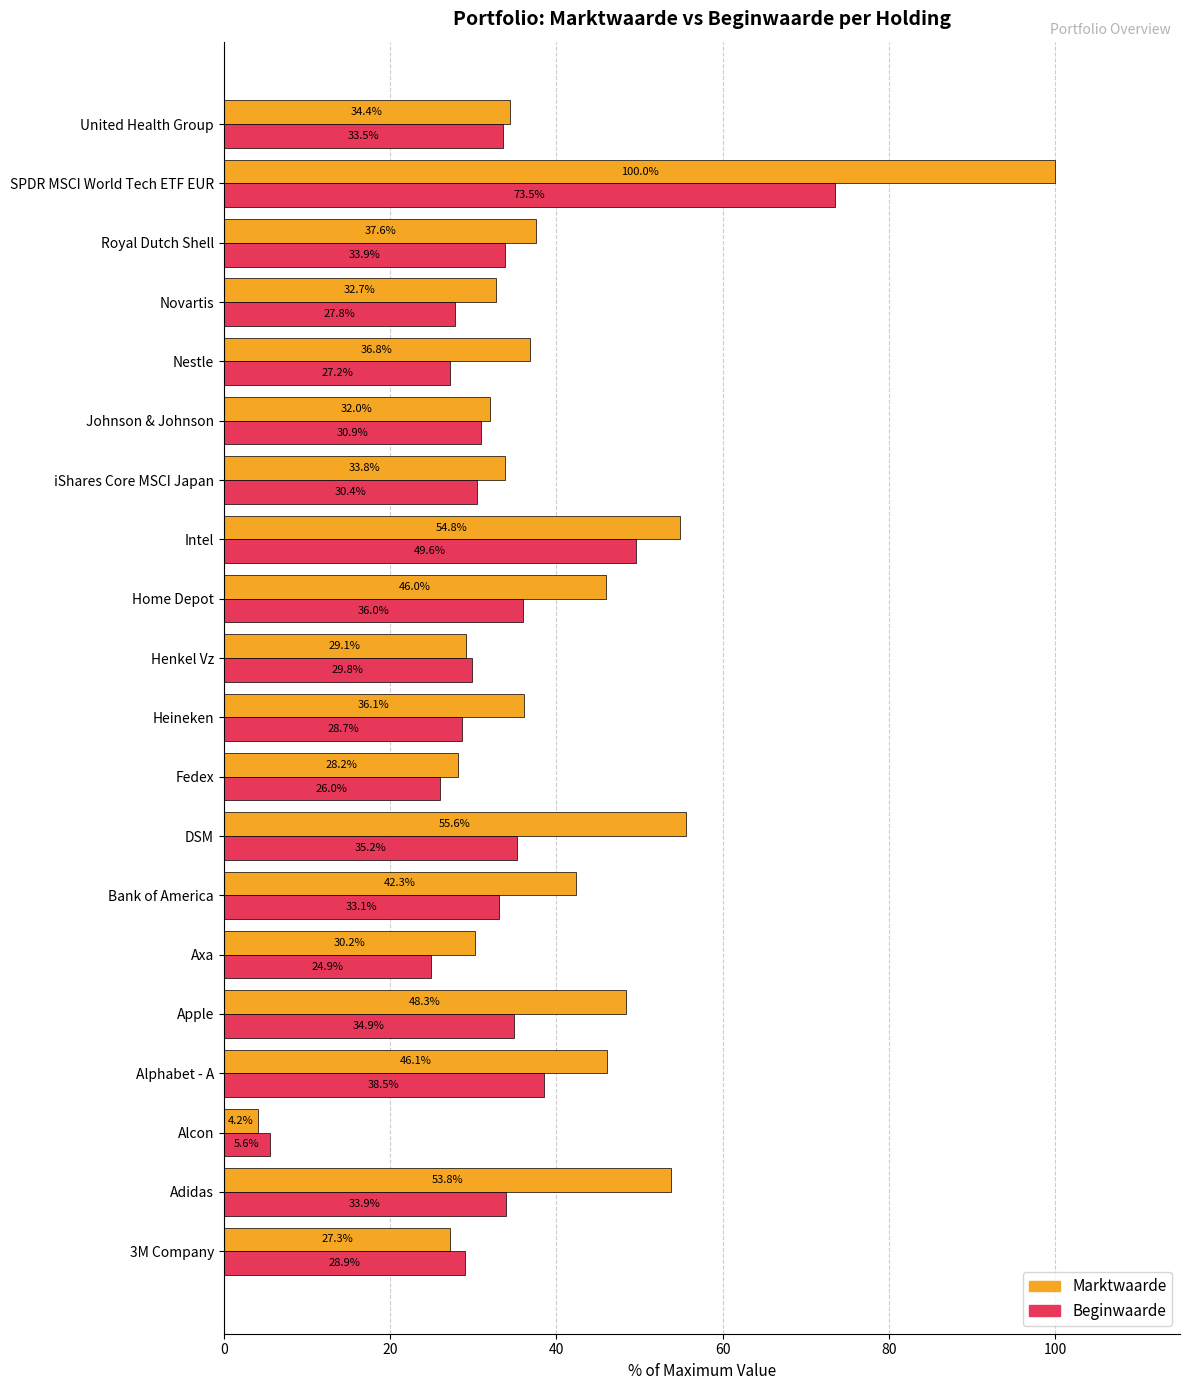

What is the maximum value for Marktwaarde?

100.0